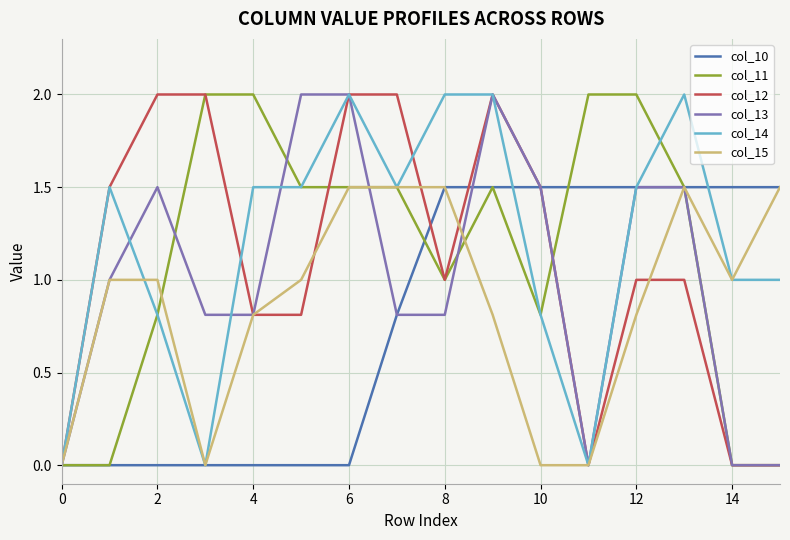

What is the maximum value for col_10?

1.5